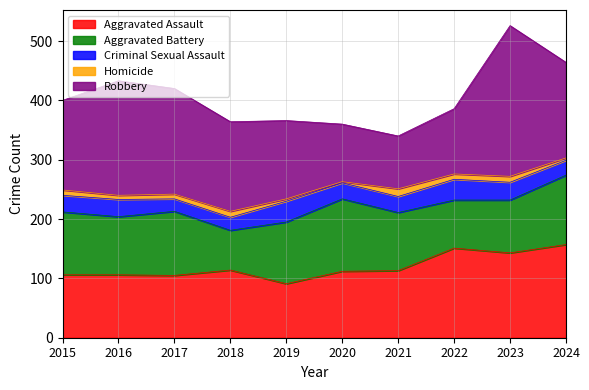

Is the value of Aggravated Battery at 2021 greater than the value of Homicide at 2023?

Yes